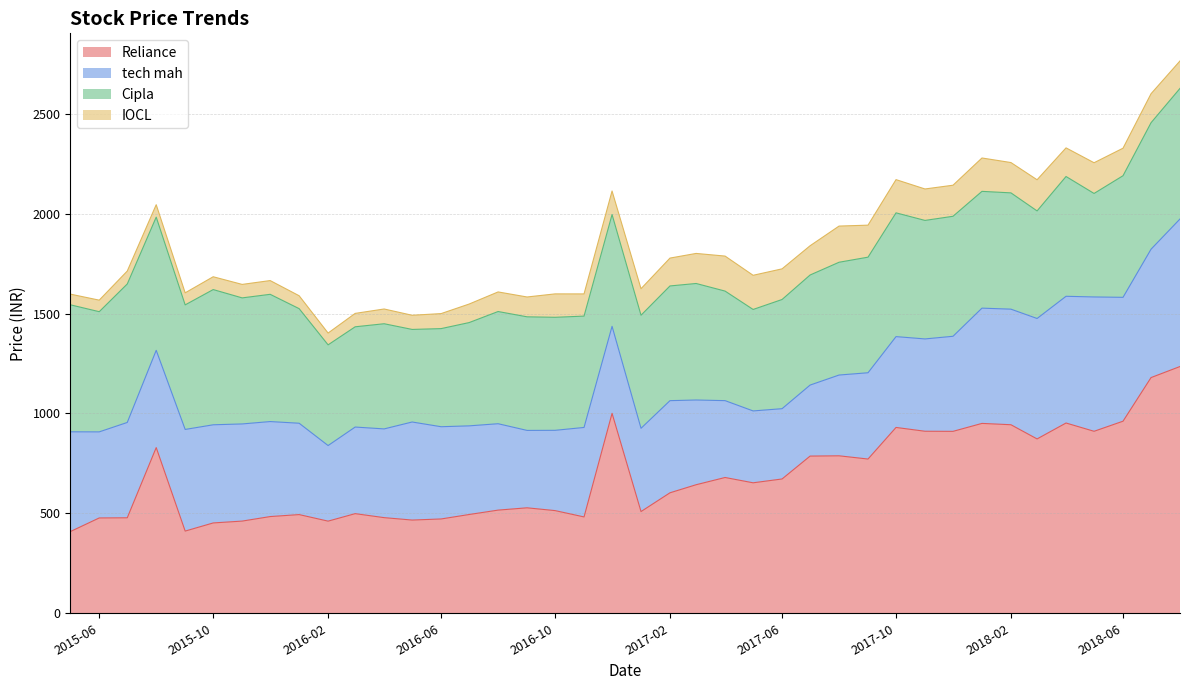

Which series has the largest range (max minus min)?

Reliance